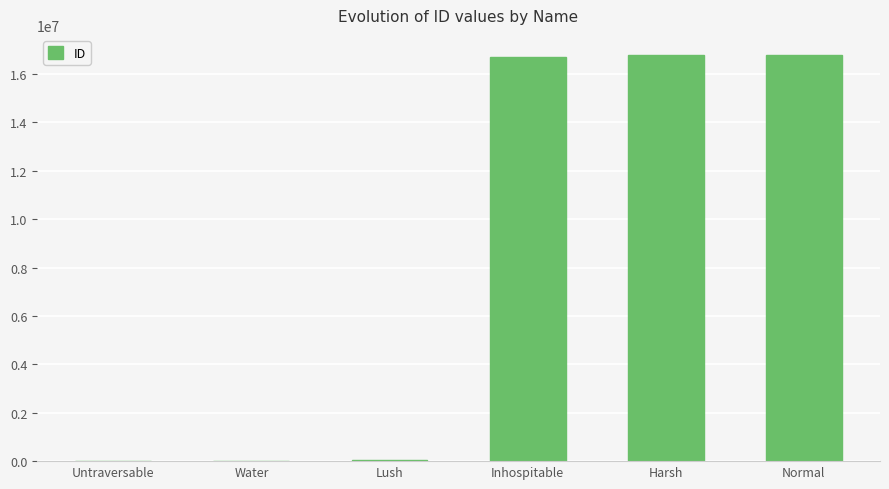

How many distinct data groups are displayed?

1